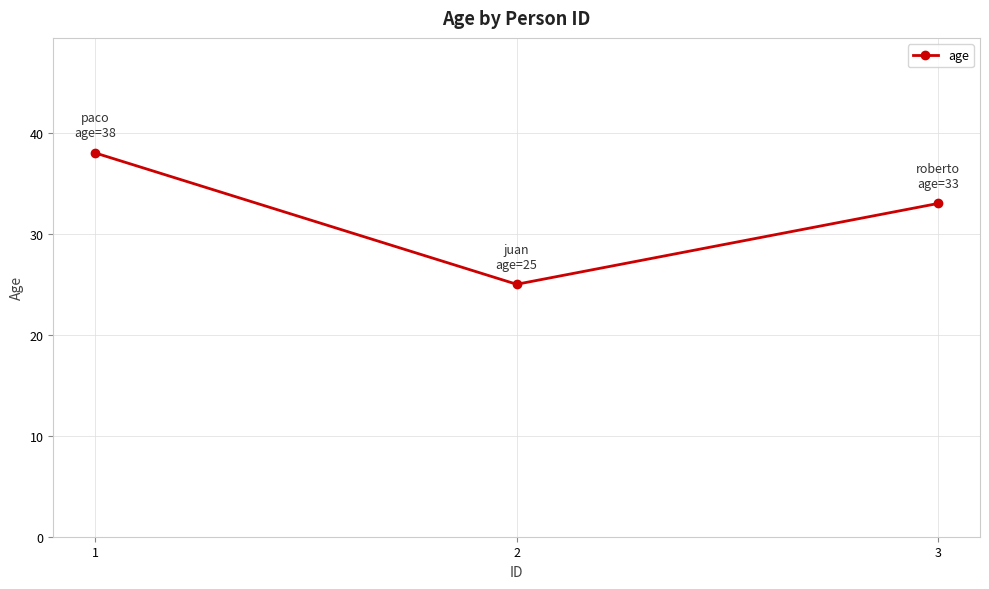

At which category does the chart reach its peak across all series?

1